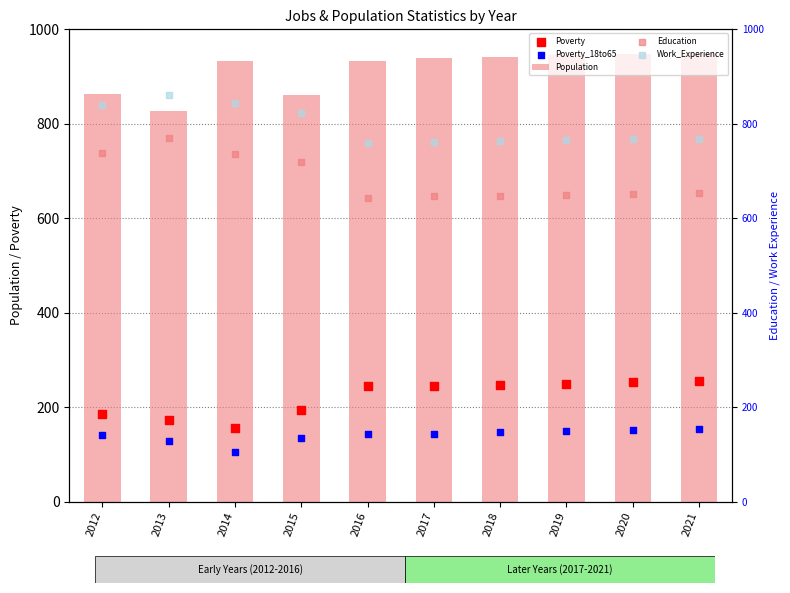

Which series has the largest total across all categories?

Population